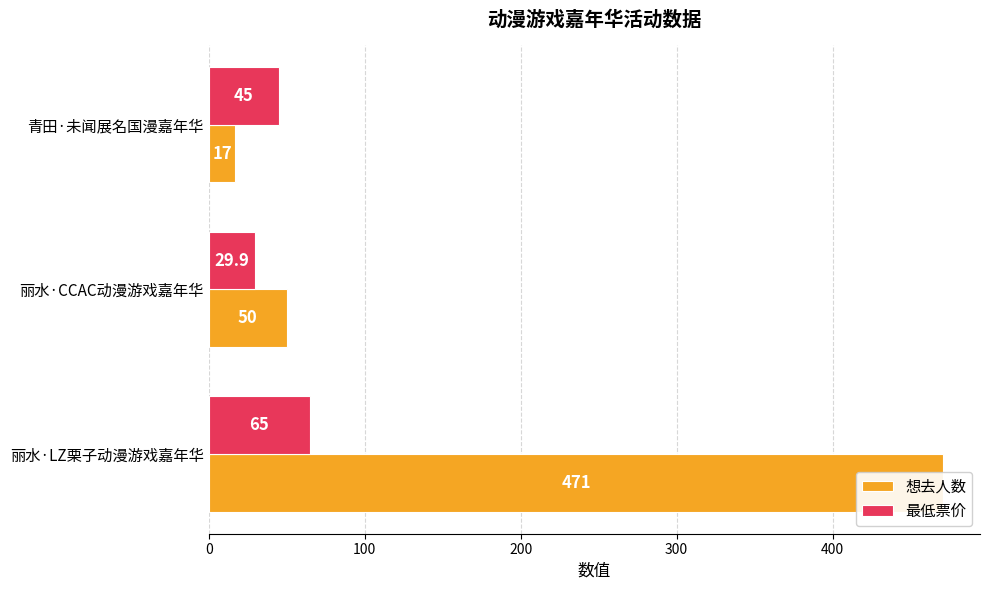

What is the difference between the highest and lowest values at 丽水·LZ栗子动漫游戏嘉年华?

406.0